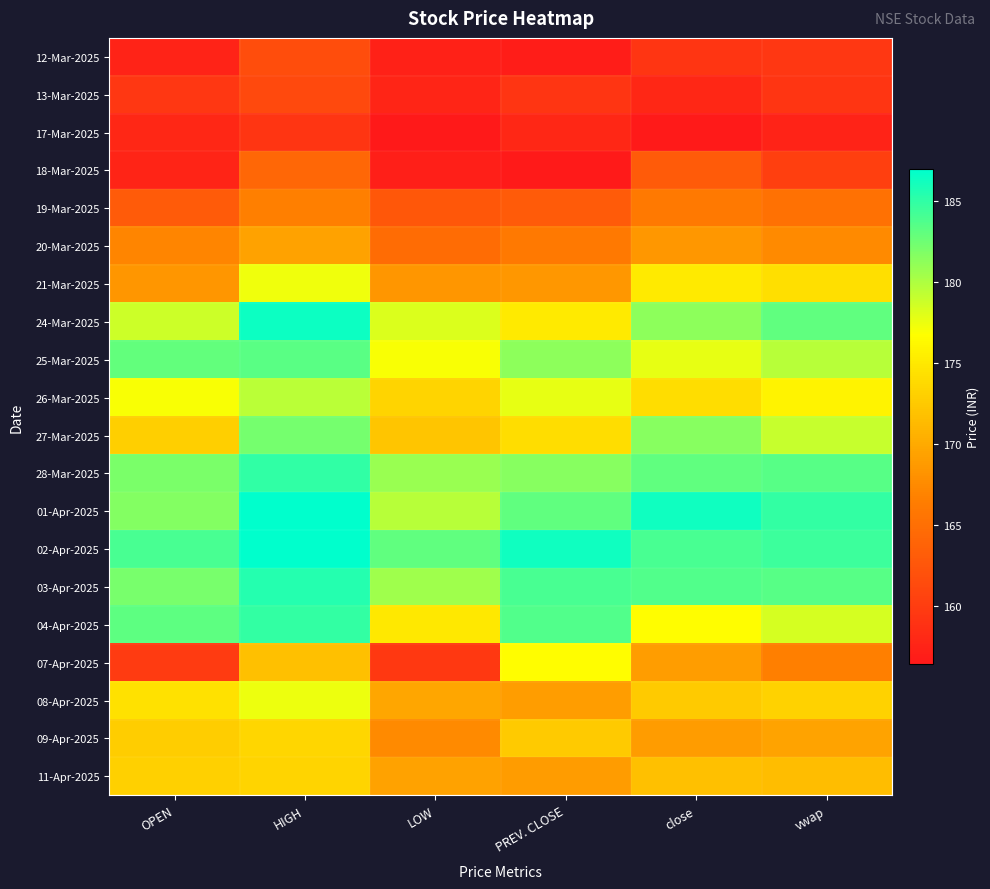

At which category is the sum across all series the highest?

HIGH